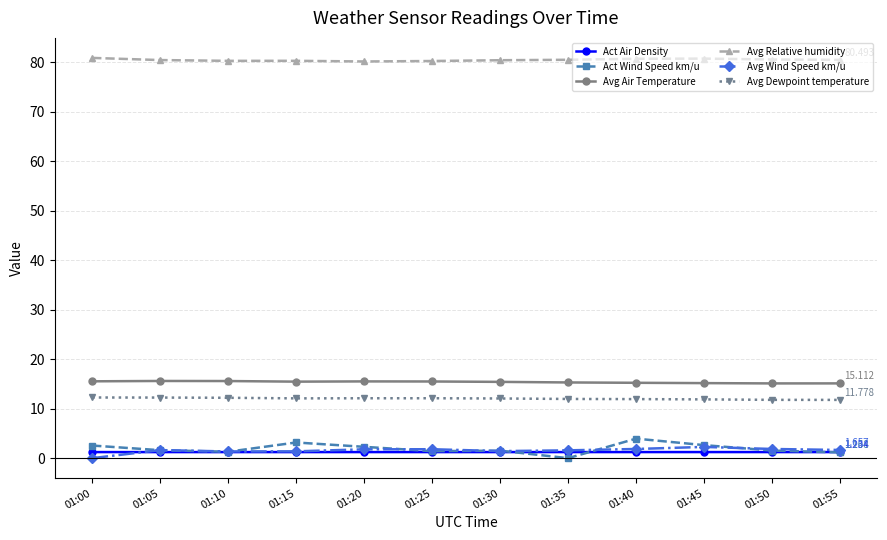

What is the difference between the maximum and minimum values in the Act Wind Speed km/u series?

3.9